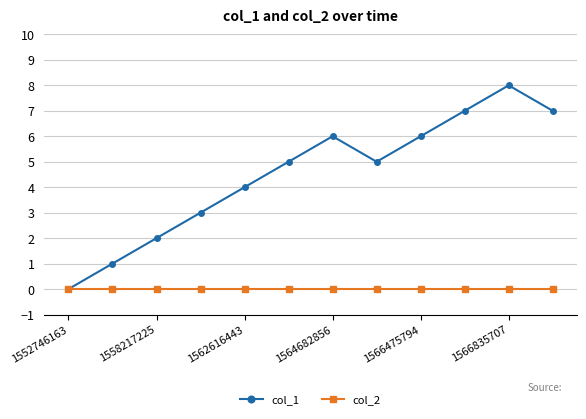

Which series has the largest range (max minus min)?

col_1